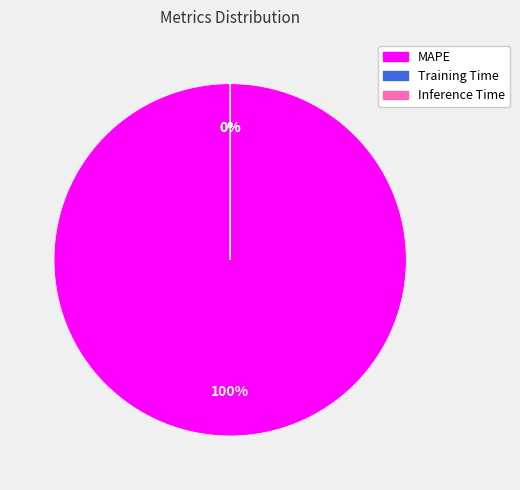

Which category has the biggest portion of the pie?

MAPE